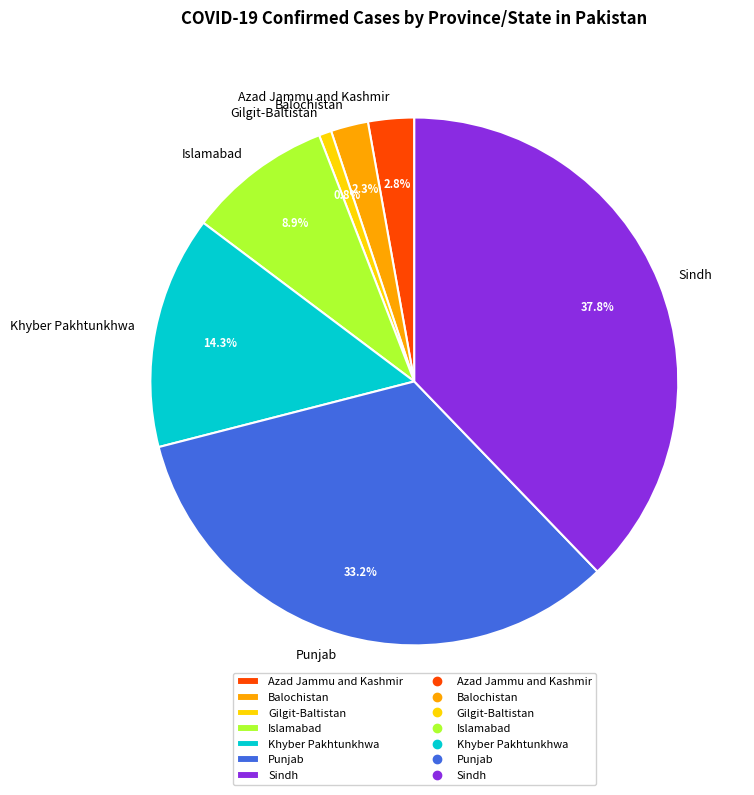

What is the ratio of the value at Balochistan to the value at Azad Jammu and Kashmir?

0.8